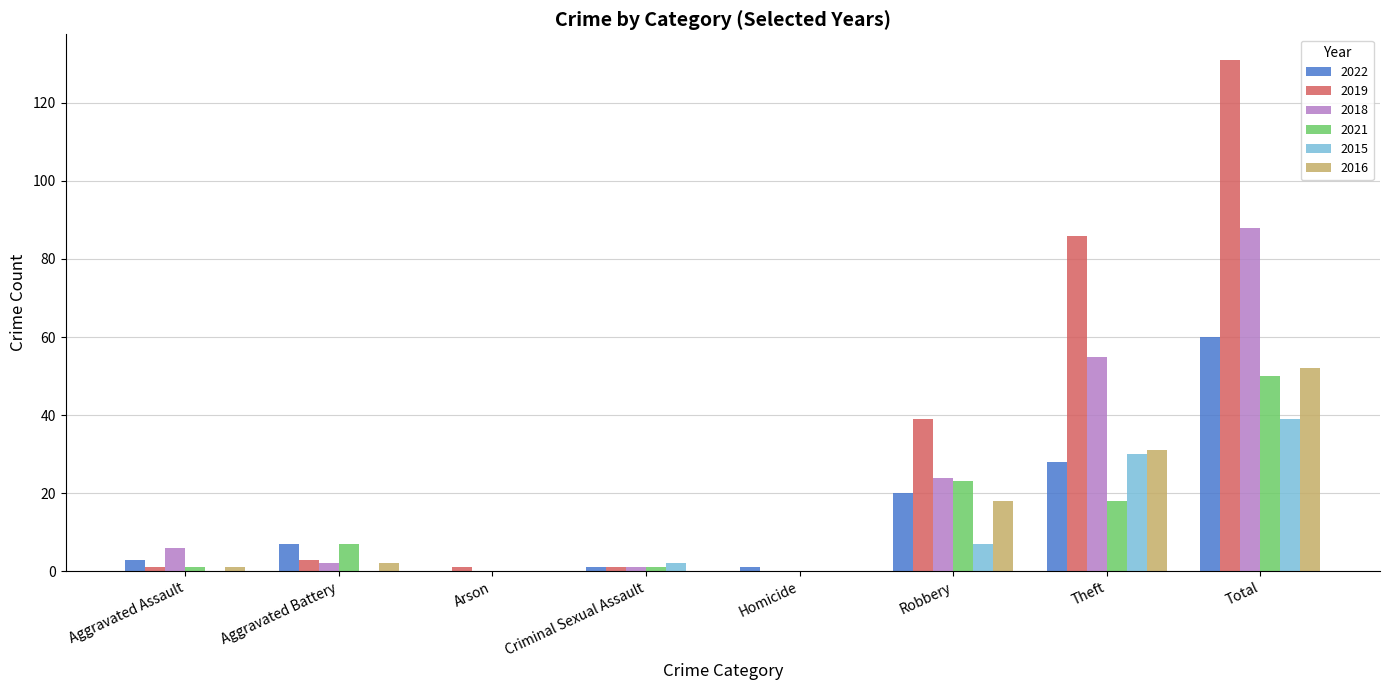

How many positive values does the 2022 series have?

7